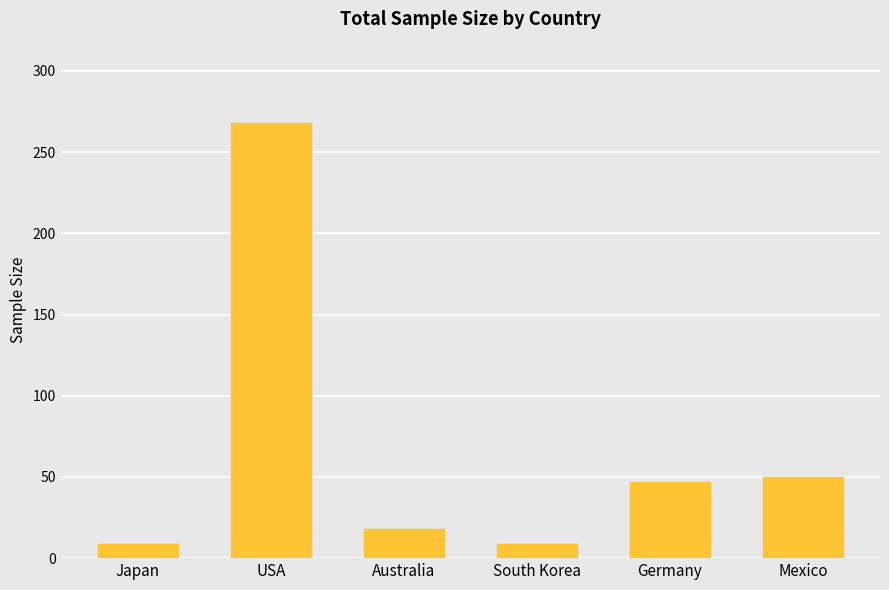

What is the difference between the values at Mexico and Japan?

41